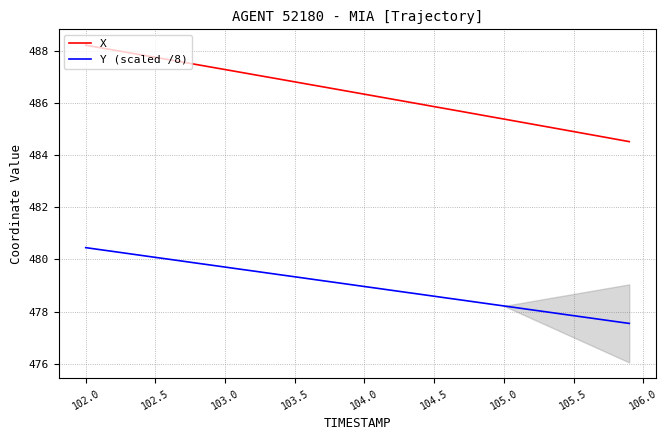

True or false: X and Y (scaled /8) cross at least once.

False